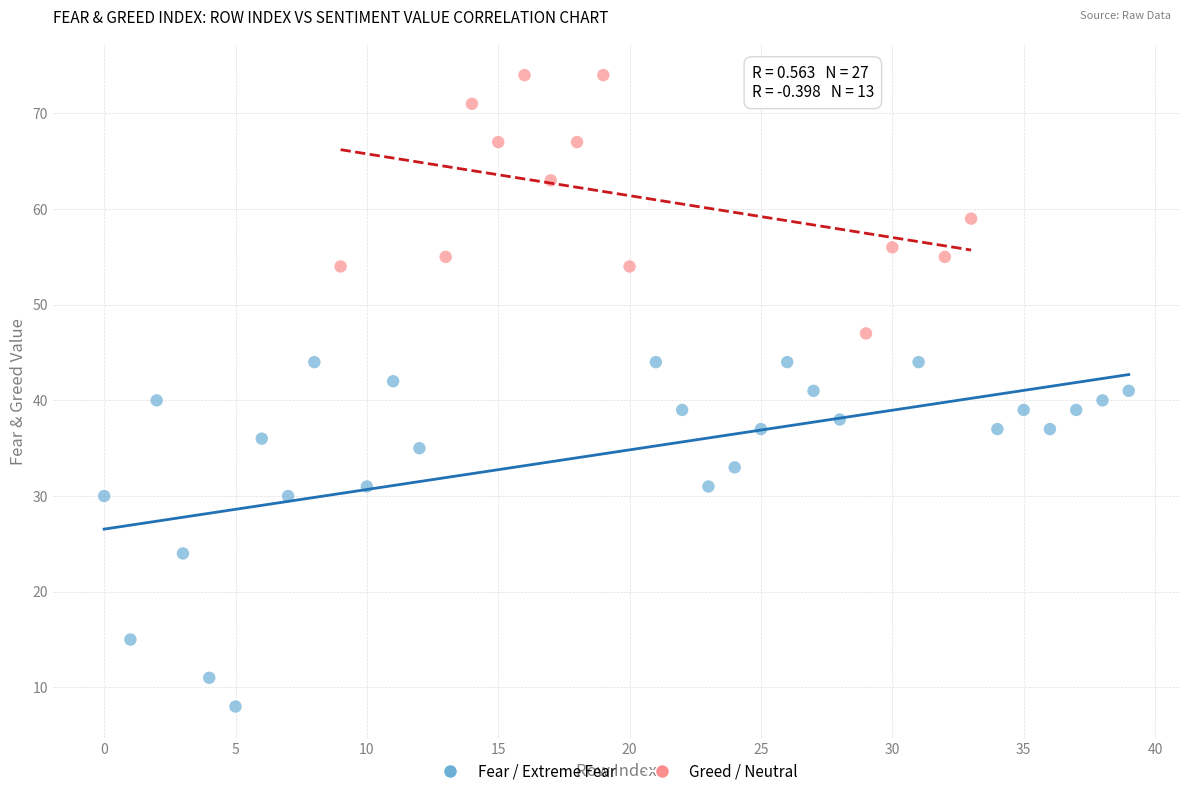

Which series has the widest spread of Y values?

Fear / Extreme Fear